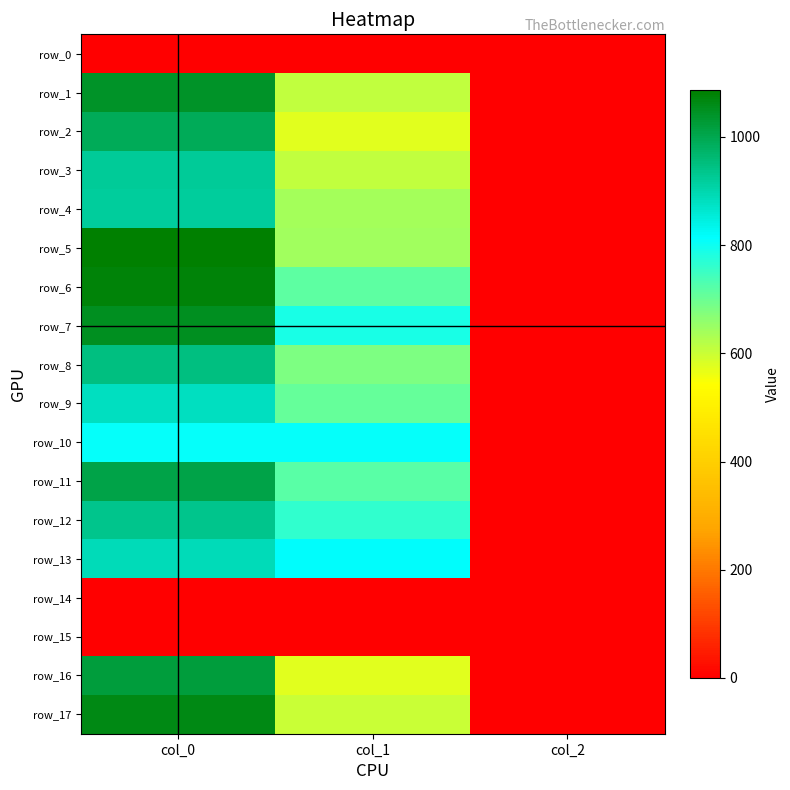

Read the row_13 value at col_1.

816.8